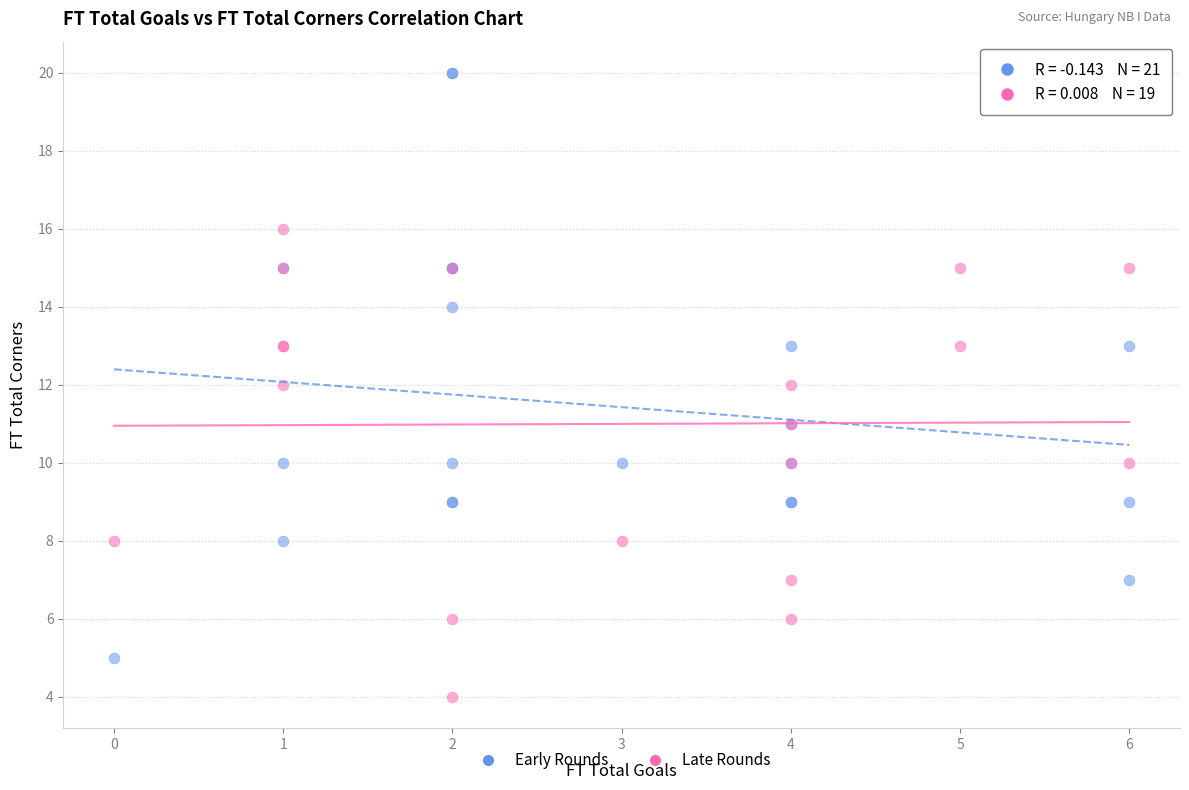

Which series reaches the maximum Y coordinate?

Early Rounds